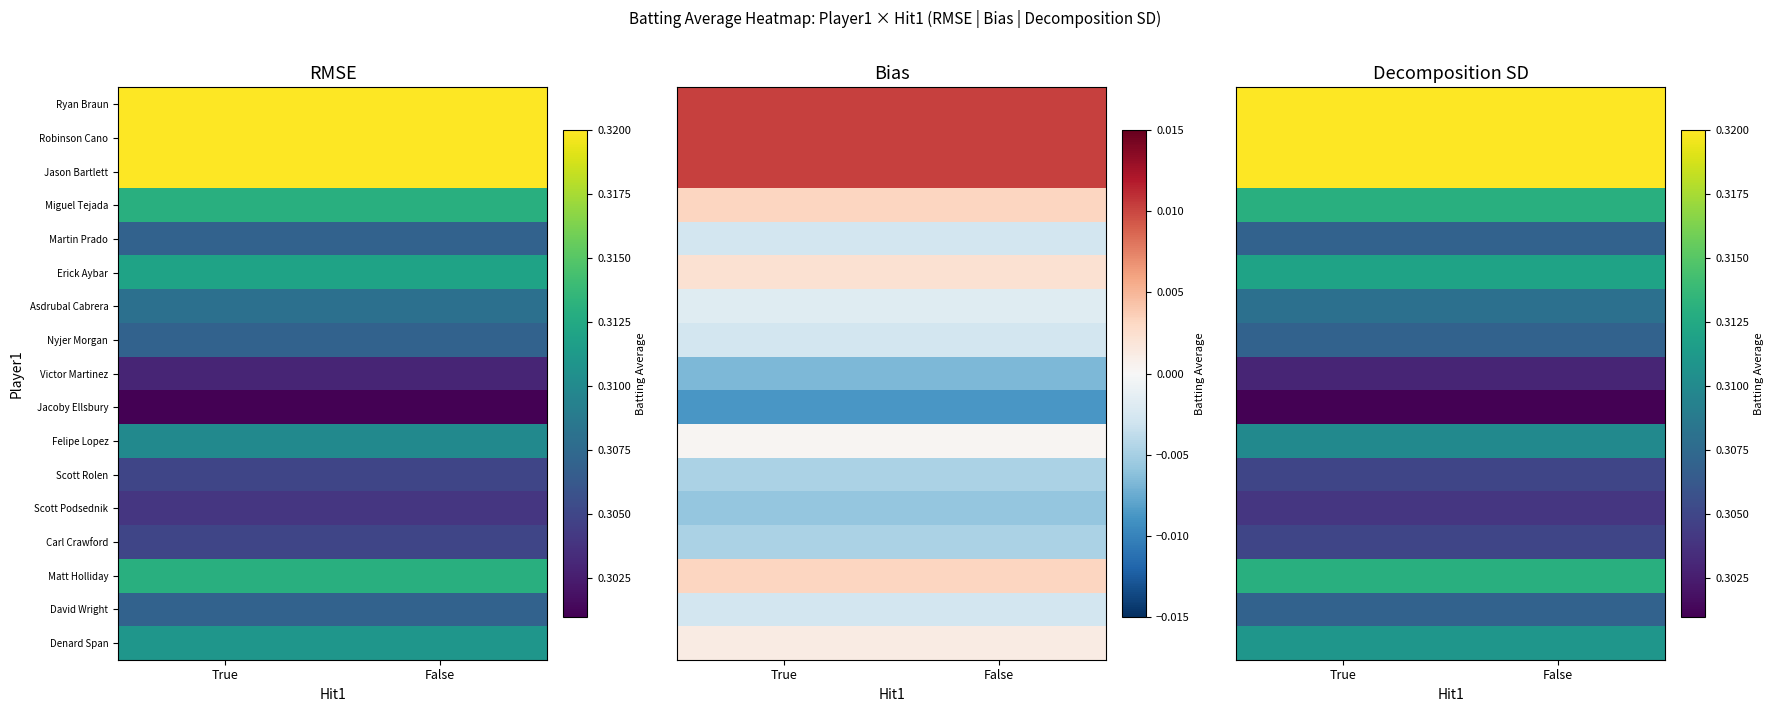

The Erick Aybar series shows 0.3 at True. True or false?

True